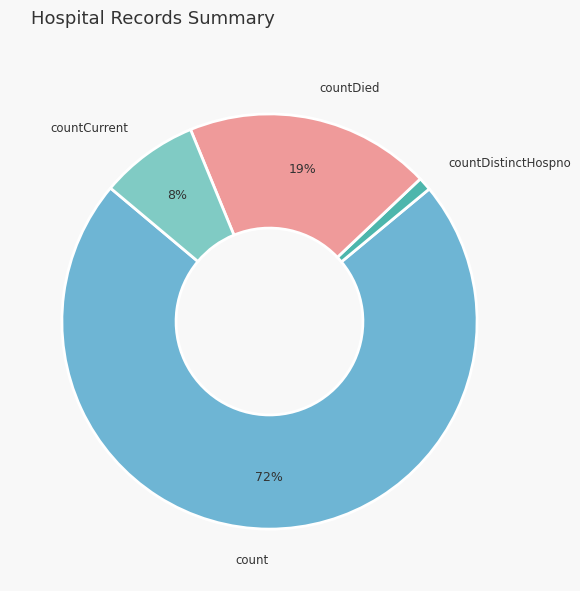

Rank the categories by value from highest to lowest.

count, countDied, countCurrent, countDistinctHospno